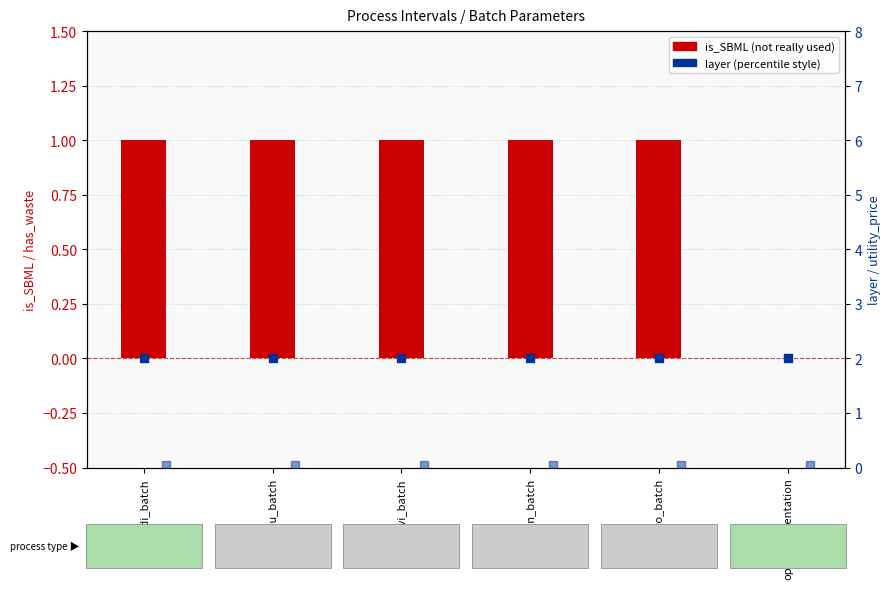

Which series has the largest total across all categories?

layer